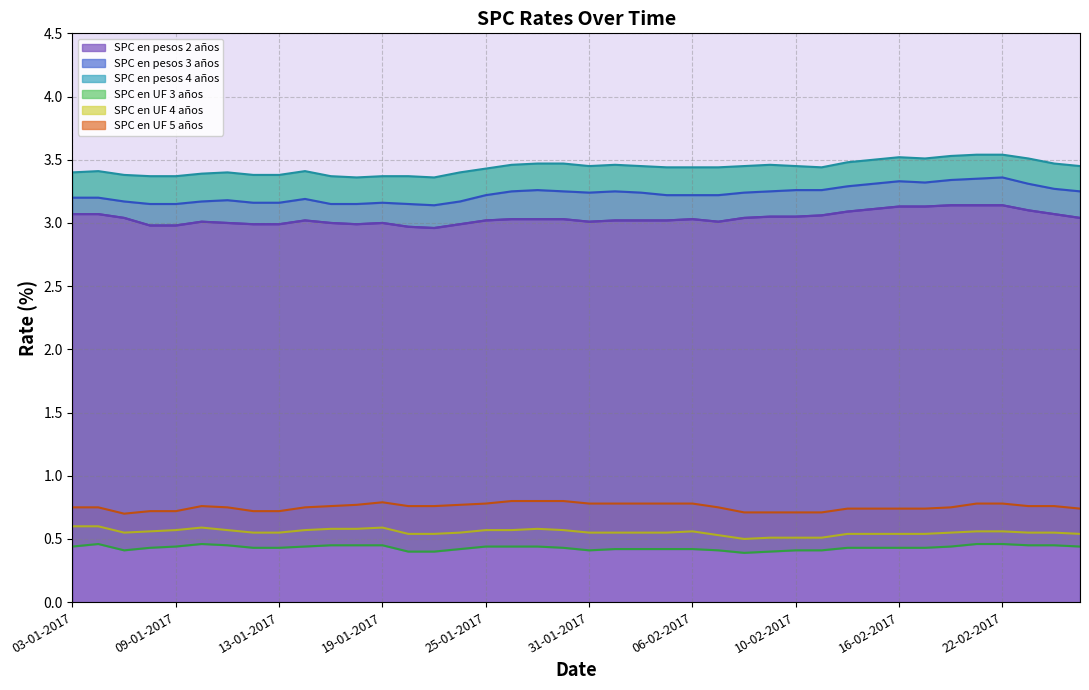

At which label does SPC en UF 3 años reach its minimum?

08-02-2017